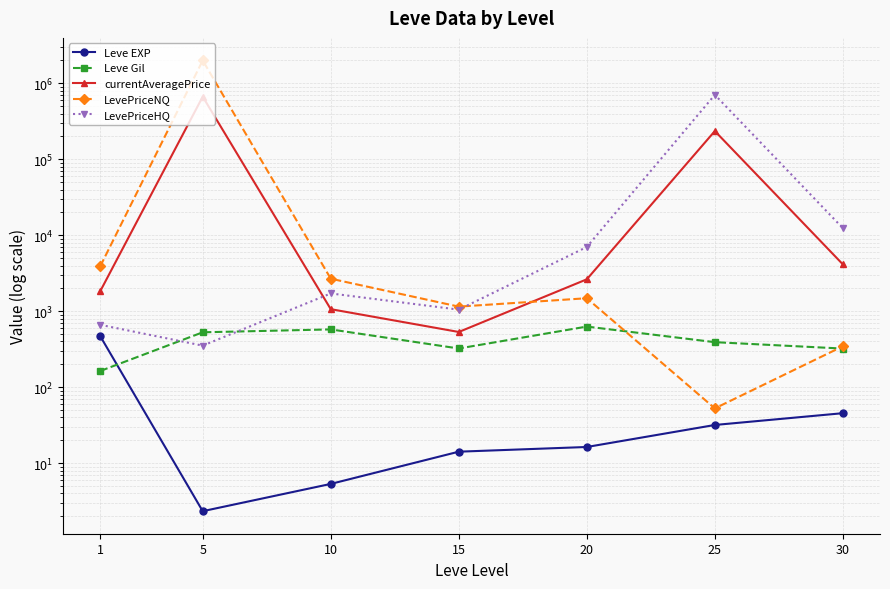

What is the maximum value shown in the chart?

2003568.9